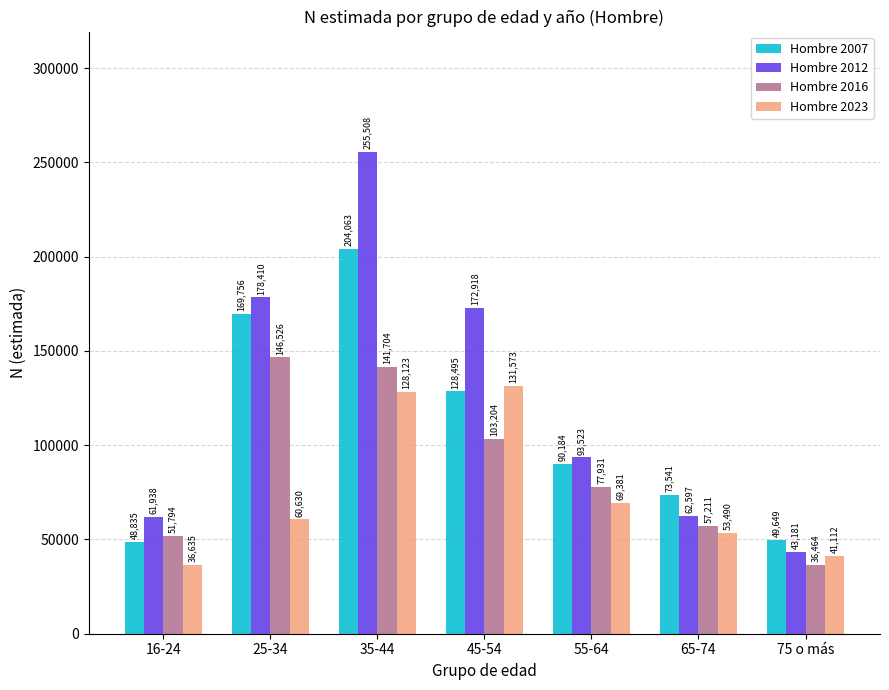

At which label does Hombre 2007 first exceed 90184?

25-34